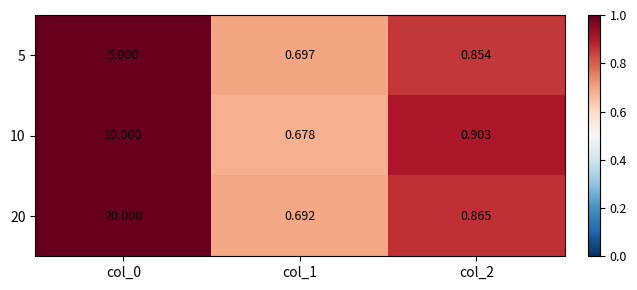

Is the value of 20 at col_0 greater than the value of 5 at col_1?

Yes